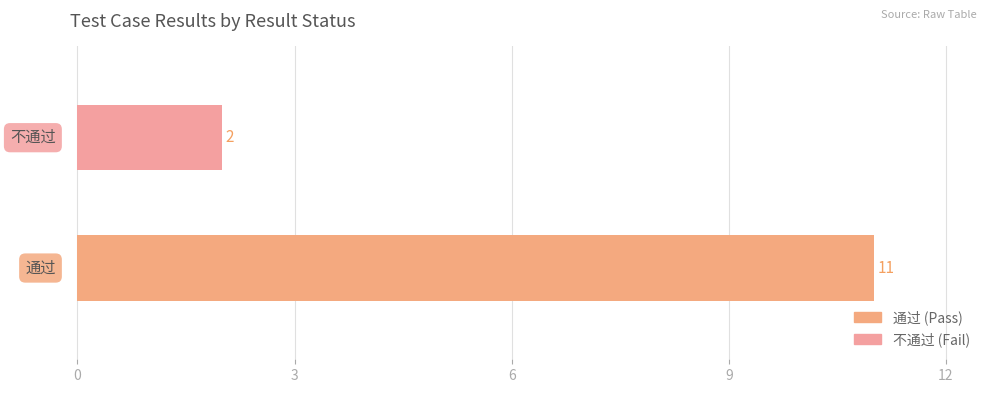

What is the maximum value shown in the chart?

11